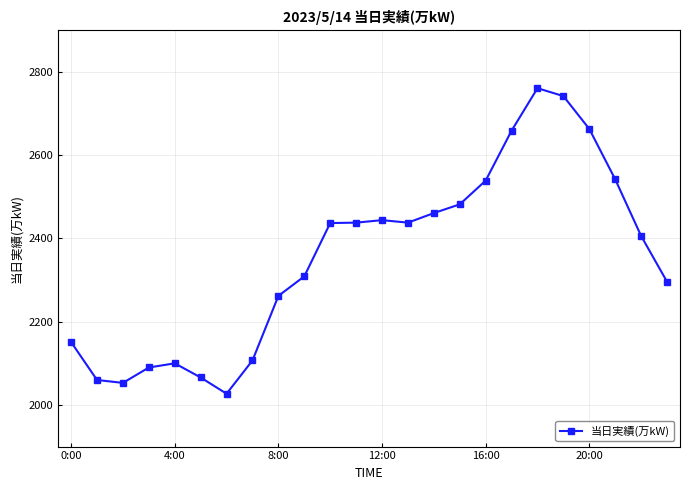

What is the value of the 6th point from the left?

2066